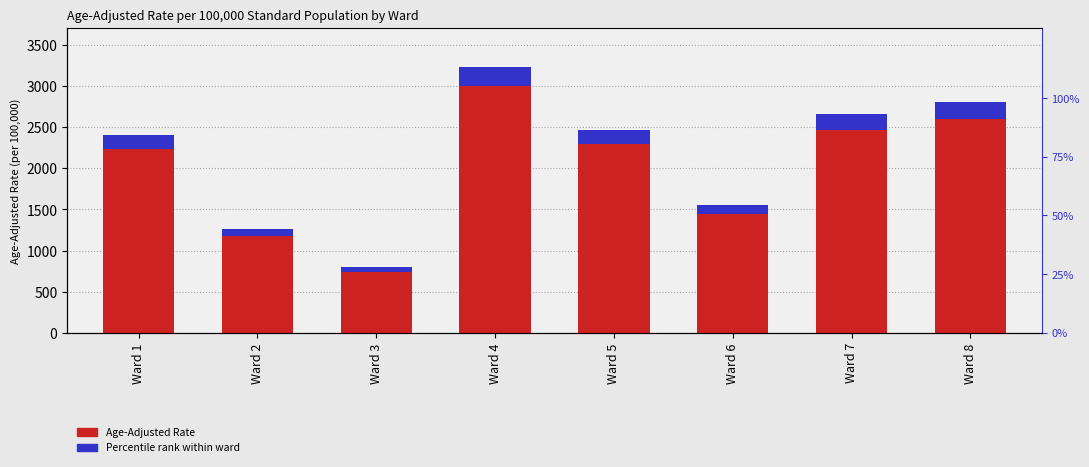

Rank the series by their average value, from lowest to highest.

Percentile rank within ward, Age-Adjusted Rate